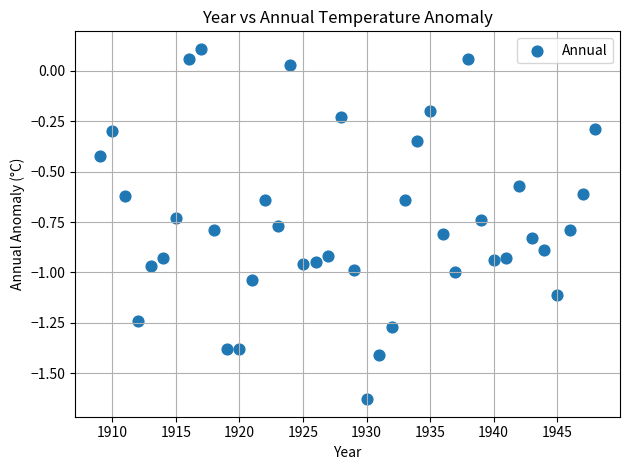

What is the range of Y values (max minus min)?

1.7